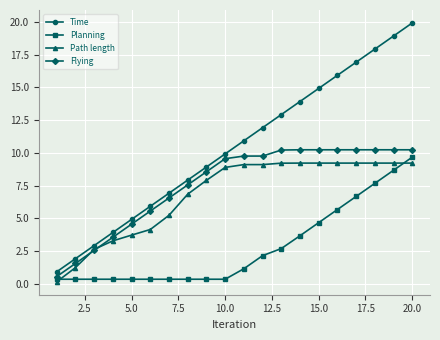

How many distinct data groups are displayed?

4